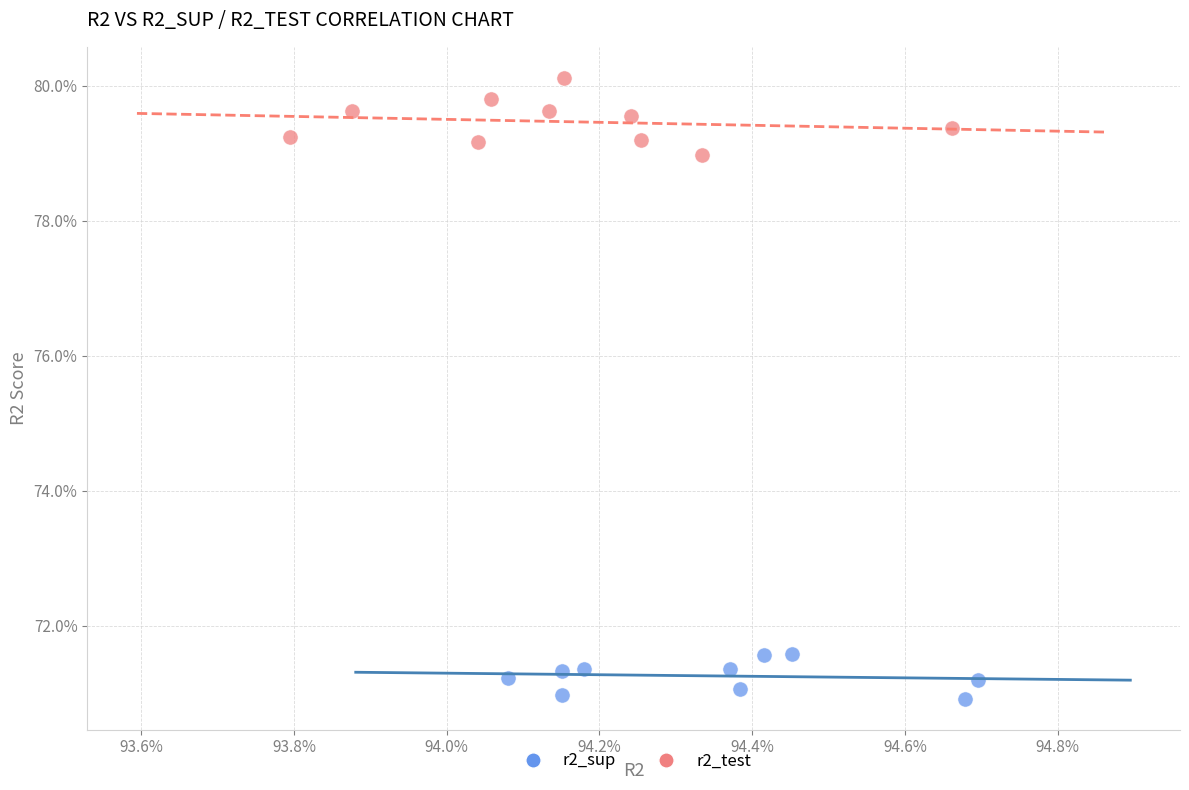

What are all the series names shown in the legend?

r2_sup, r2_test